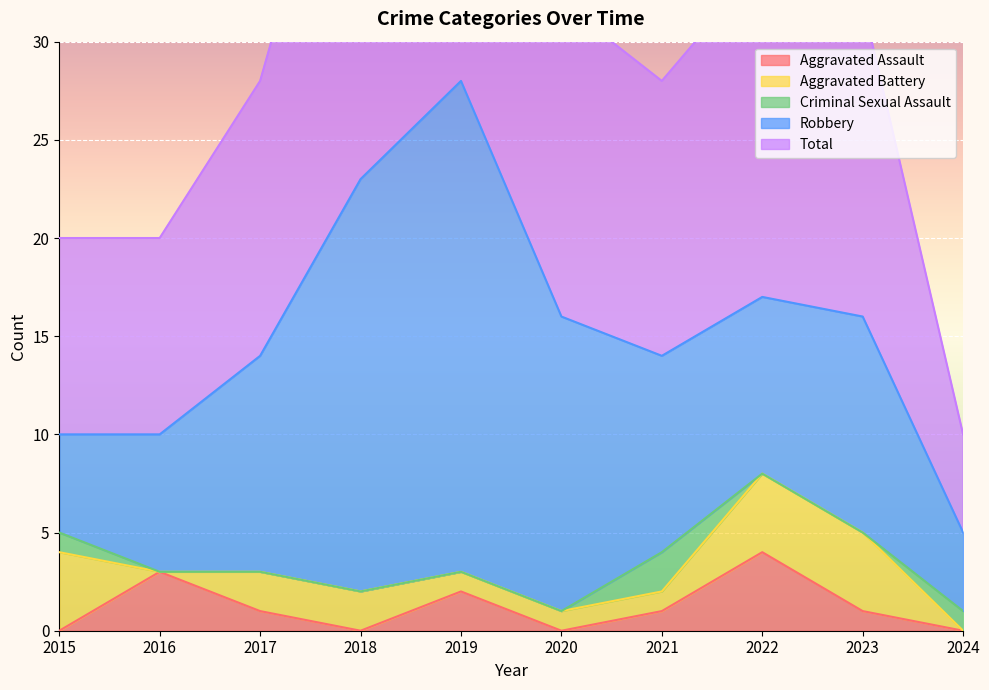

List the series in order of their peak value, lowest first.

Criminal Sexual Assault, Aggravated Assault, Aggravated Battery, Robbery, Total